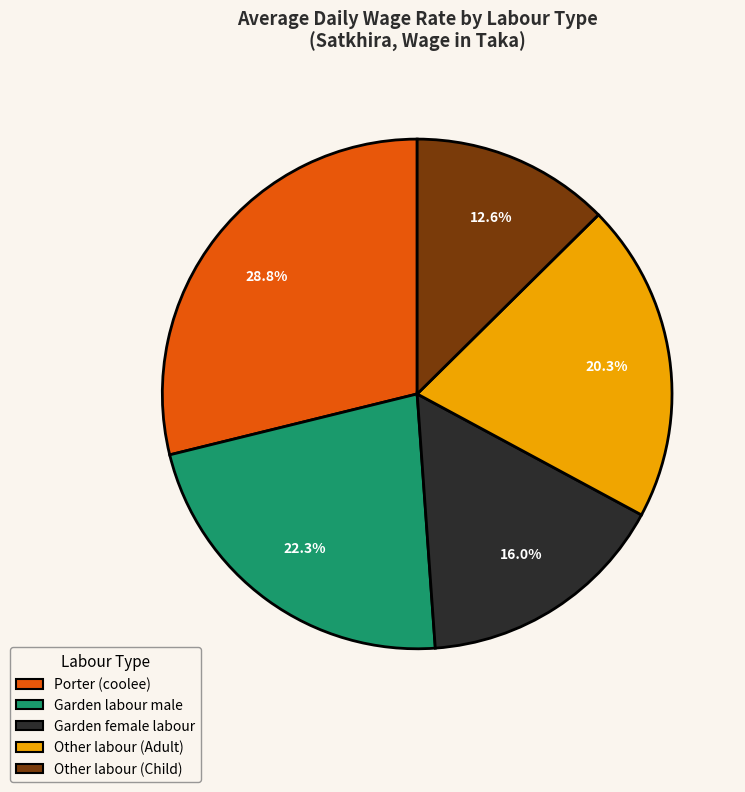

How many segments does this pie chart have?

5